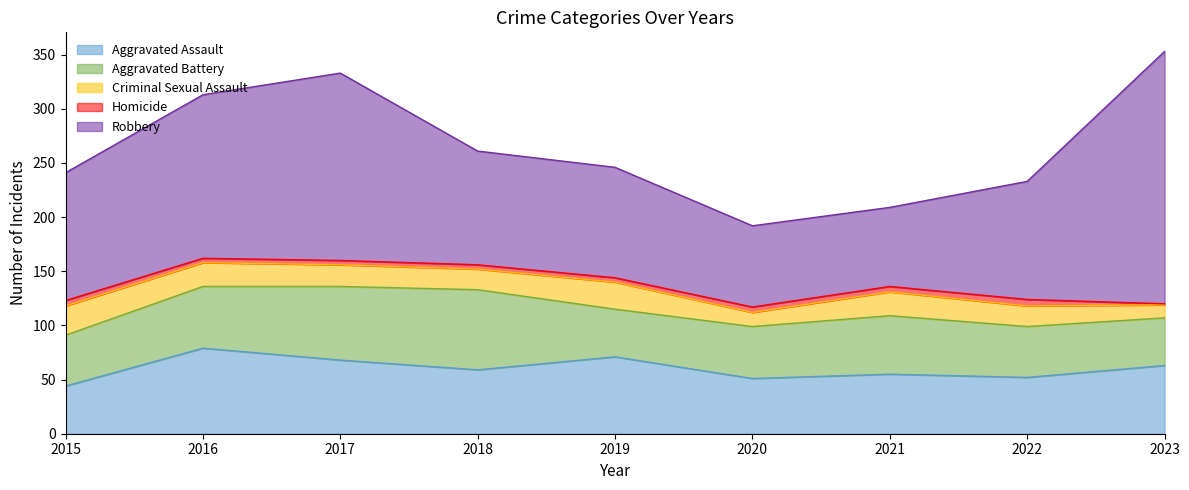

True or false: Aggravated Assault and Homicide intersect in this chart.

False